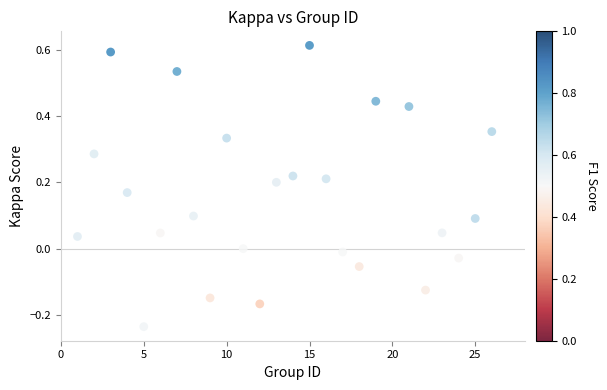

What is the range of X values (max minus min)?

25.0